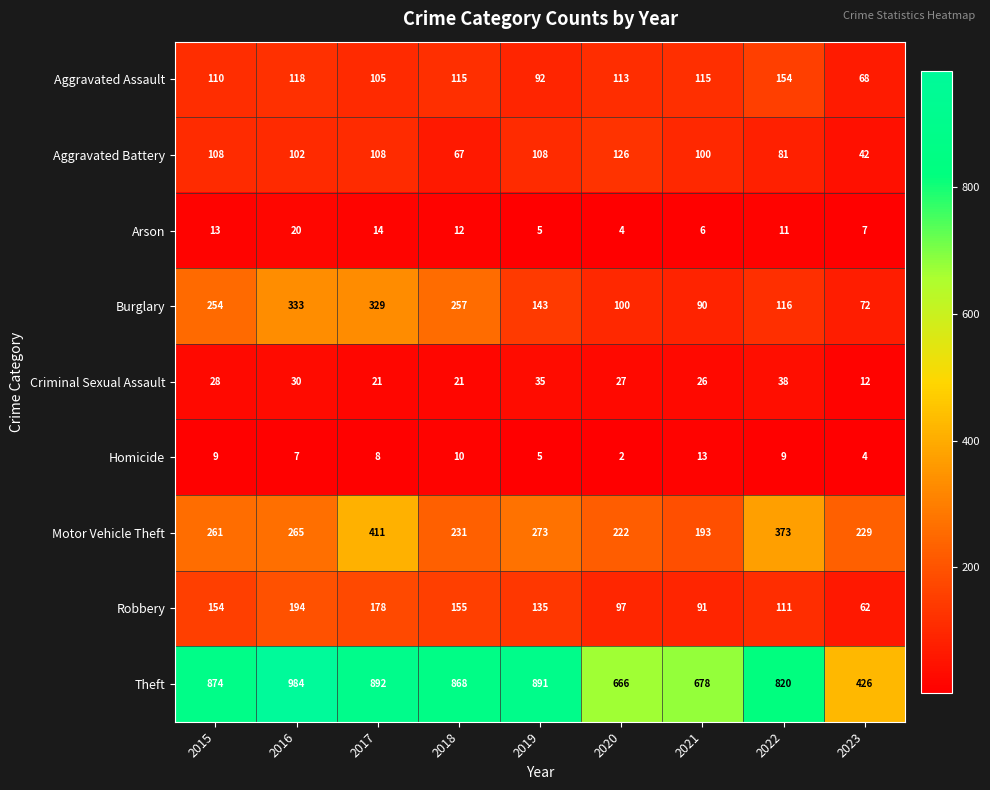

Which series has the widest spread of values?

Theft